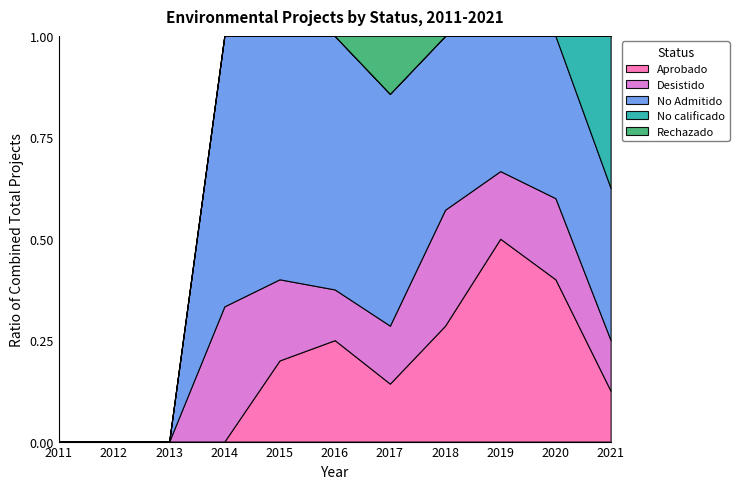

What is the maximum value for Aprobado?

0.5